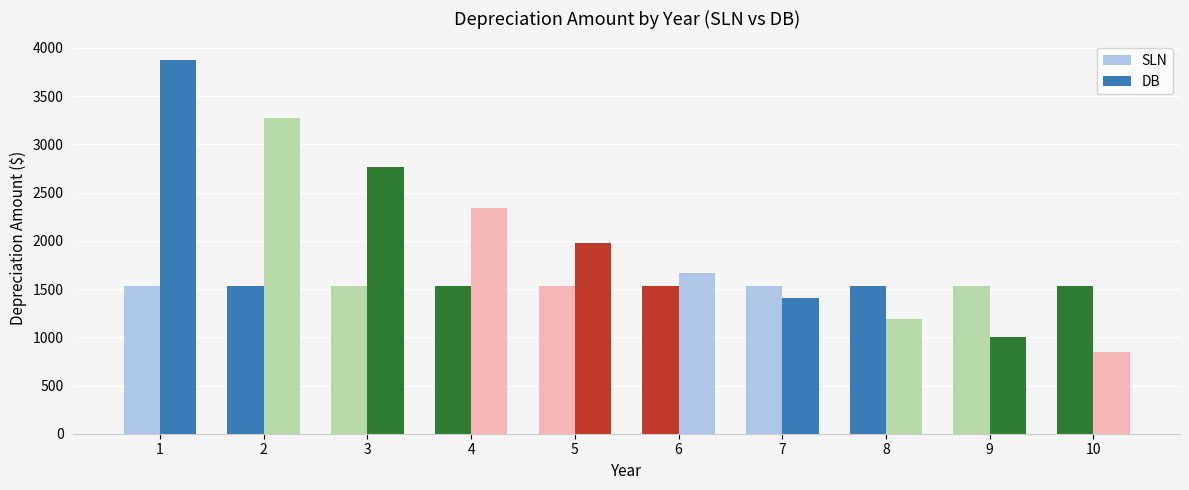

At which category is the sum across all series the highest?

1